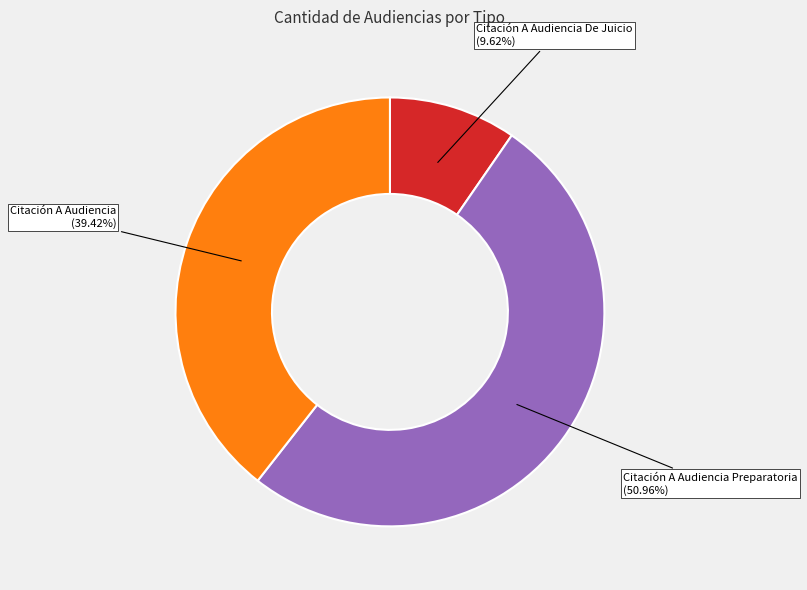

Between Citación A Audiencia Preparatoria and Citación A Audiencia De Juicio, which is larger?

Citación A Audiencia Preparatoria